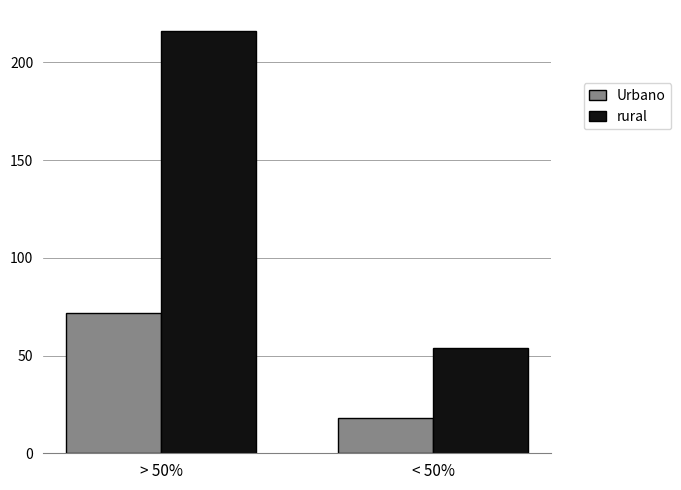

True or false: rural has a value of 216 at > 50%.

True